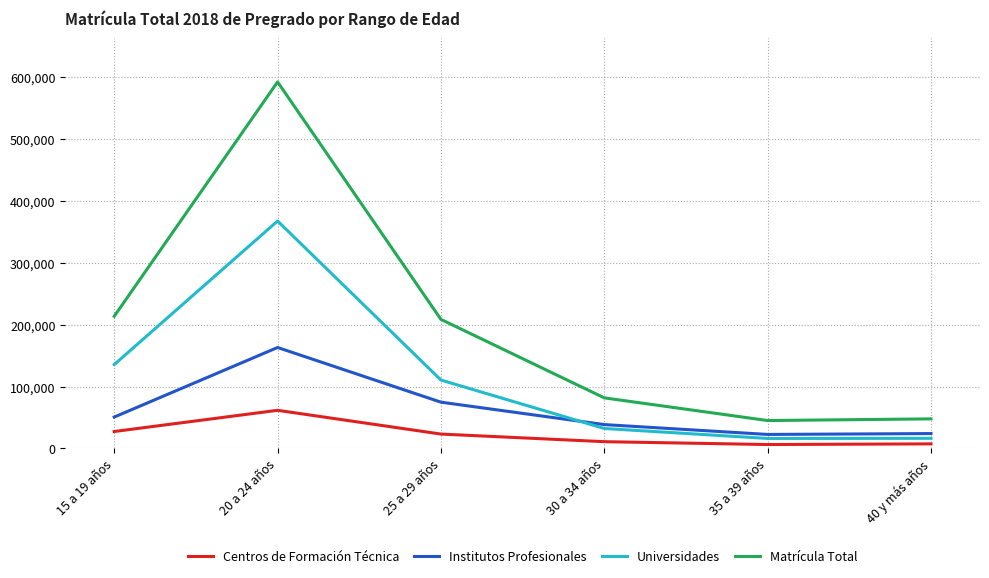

At 40 y más años, list the series in order from largest to smallest.

Matrícula Total, Institutos Profesionales, Universidades, Centros de Formación Técnica